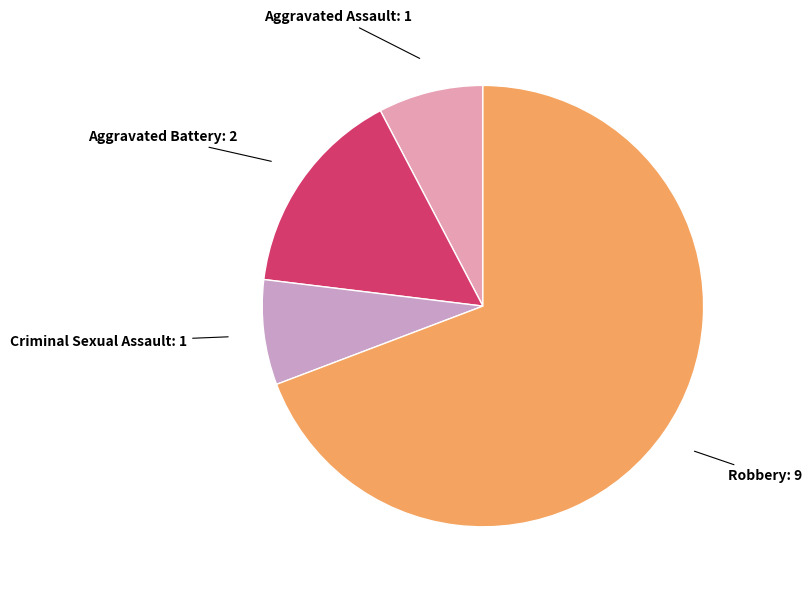

Count the number of slices in the pie.

4